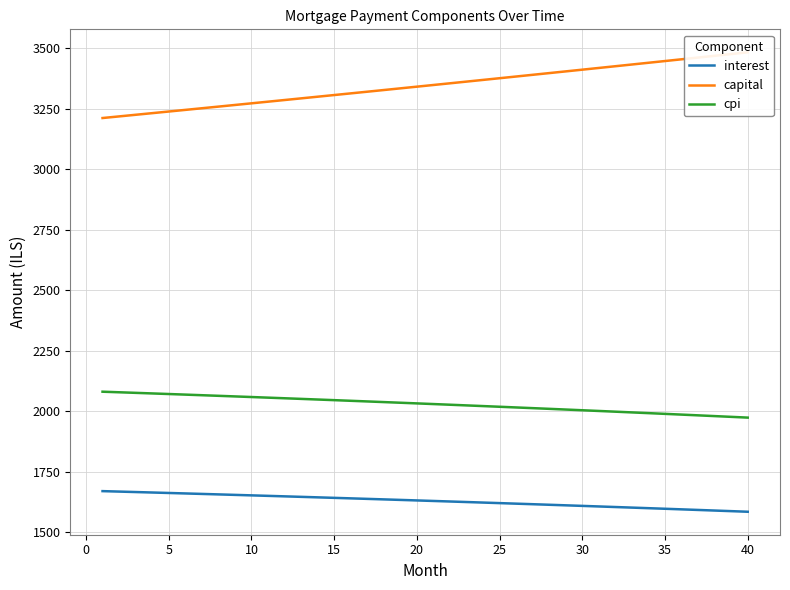

What is the highest value of the cpi series?

2081.0